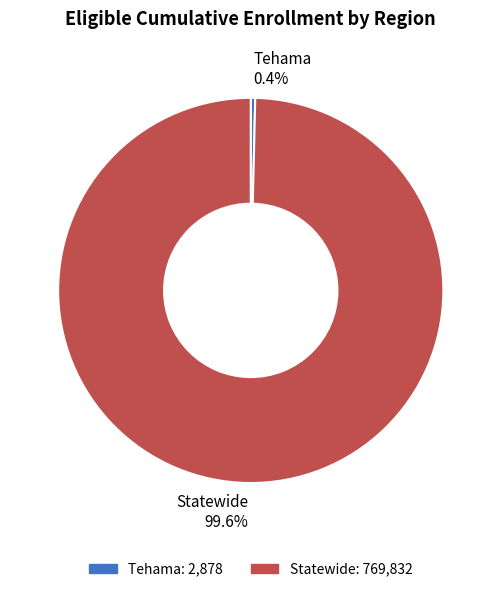

To the nearest percent, what is the difference between the Statewide and Tehama slice percentages?

99%